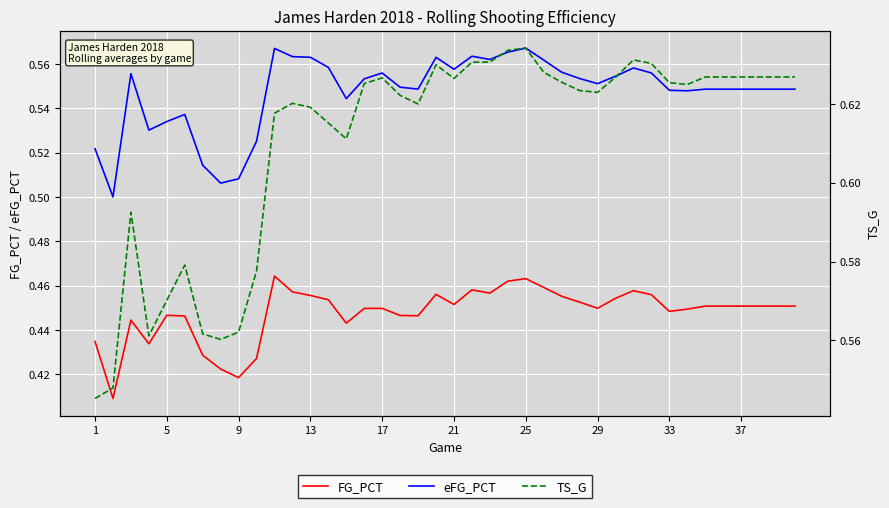

What is the value of the eFG_PCT point at the 37th from the left?

0.5